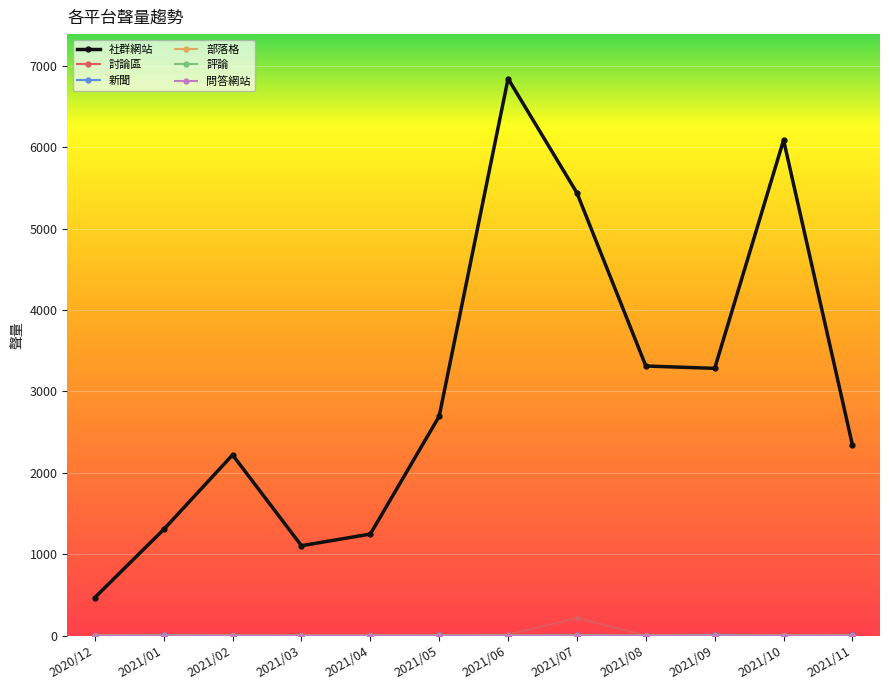

What is the label of the 3rd point from the left?

2021/02